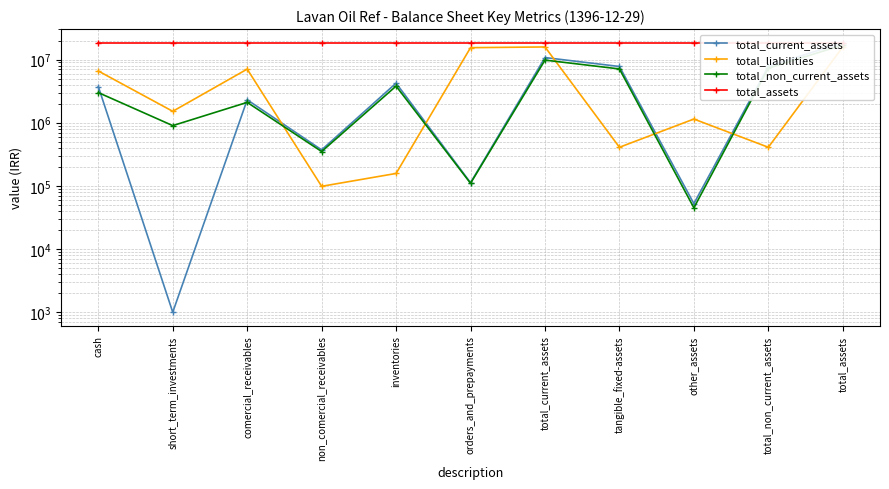

What is the total value across all series at tangible_fixed-assets?

33843484